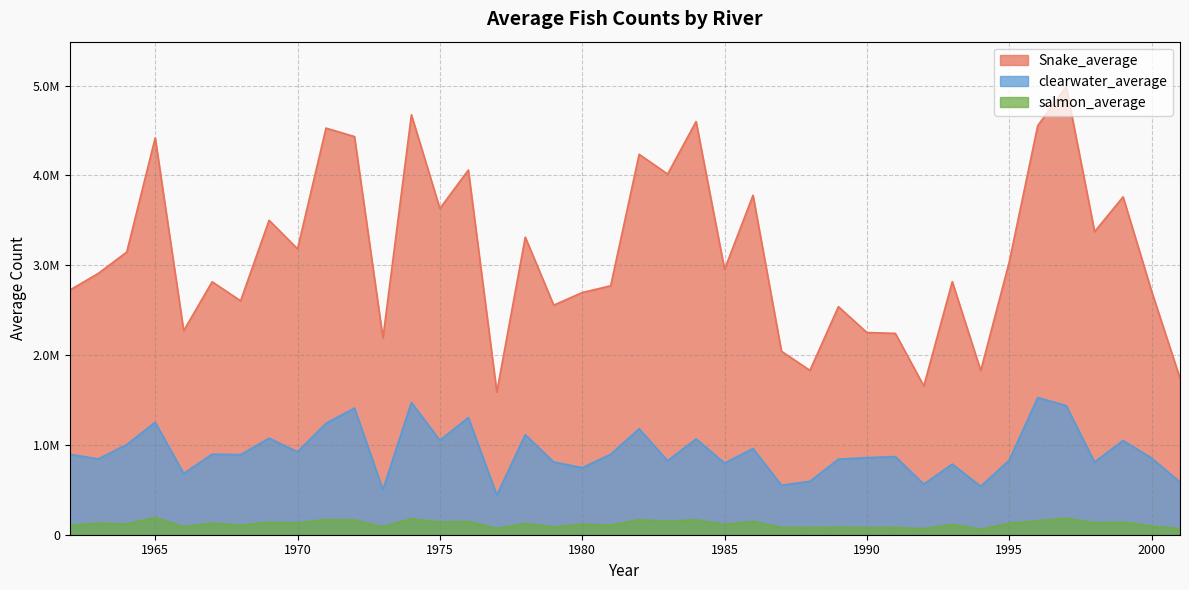

Rank the categories by clearwater_average value from highest to lowest.

1996, 1974, 1997, 1972, 1976, 1965, 1971, 1982, 1978, 1969, 1984, 1975, 1999, 1964, 1986, 1970, 1967, 1981, 1962, 1968, 1991, 1990, 2000, 1963, 1989, 1995, 1983, 1979, 1998, 1985, 1993, 1980, 1966, 1988, 2001, 1992, 1987, 1994, 1973, 1977